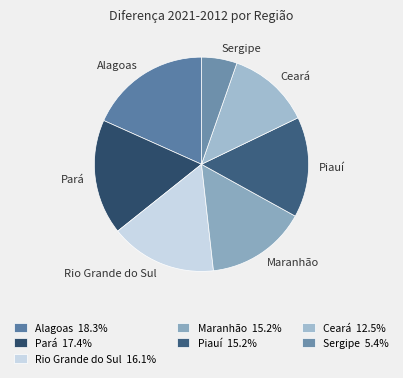

True or false: Rio Grande do Sul accounts for 16% of the total.

True